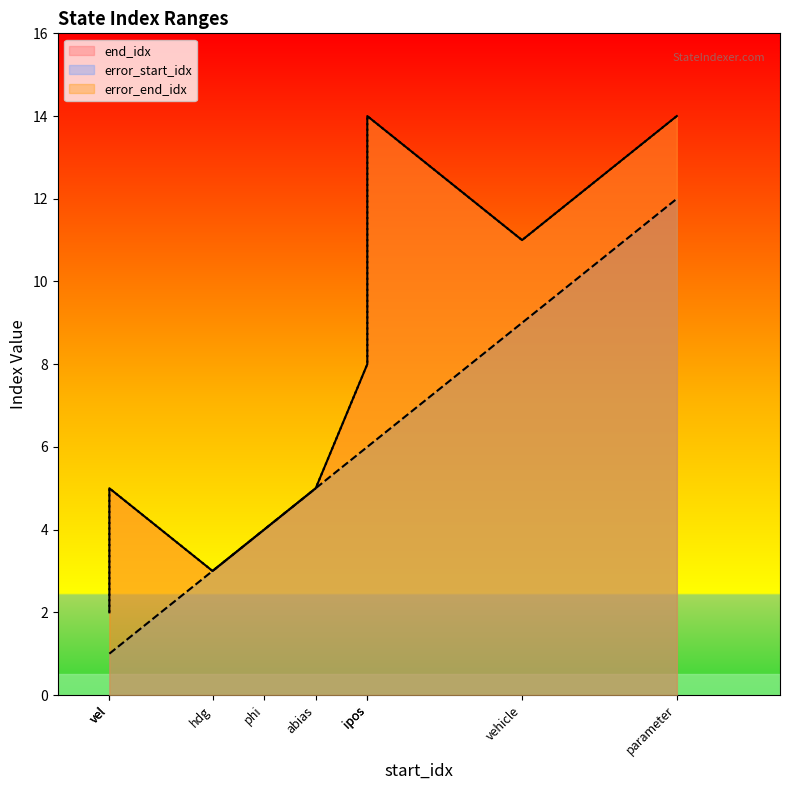

True or false: error_end_idx and end_idx cross at least once.

False